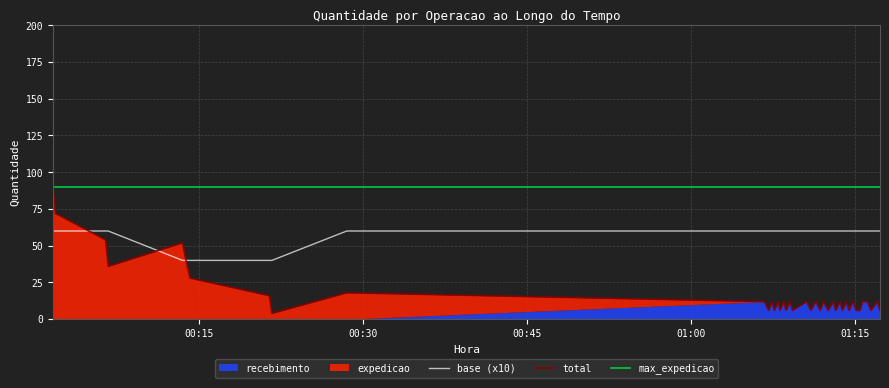

The chart shows a value of 4 at 29. True or false?

False